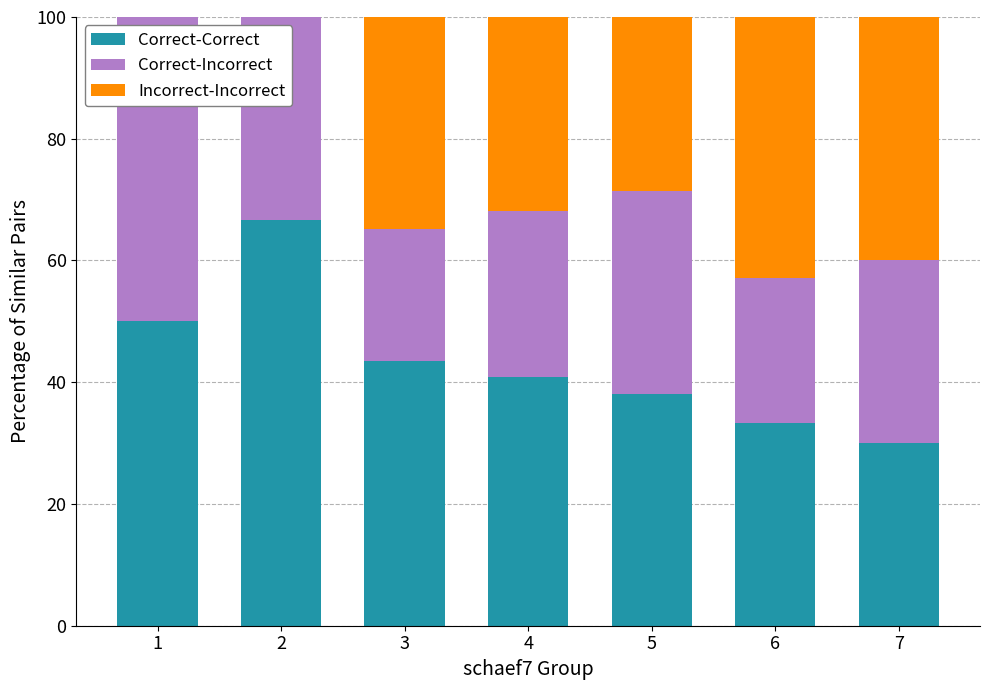

What is the total value across all series at 5?

100.0